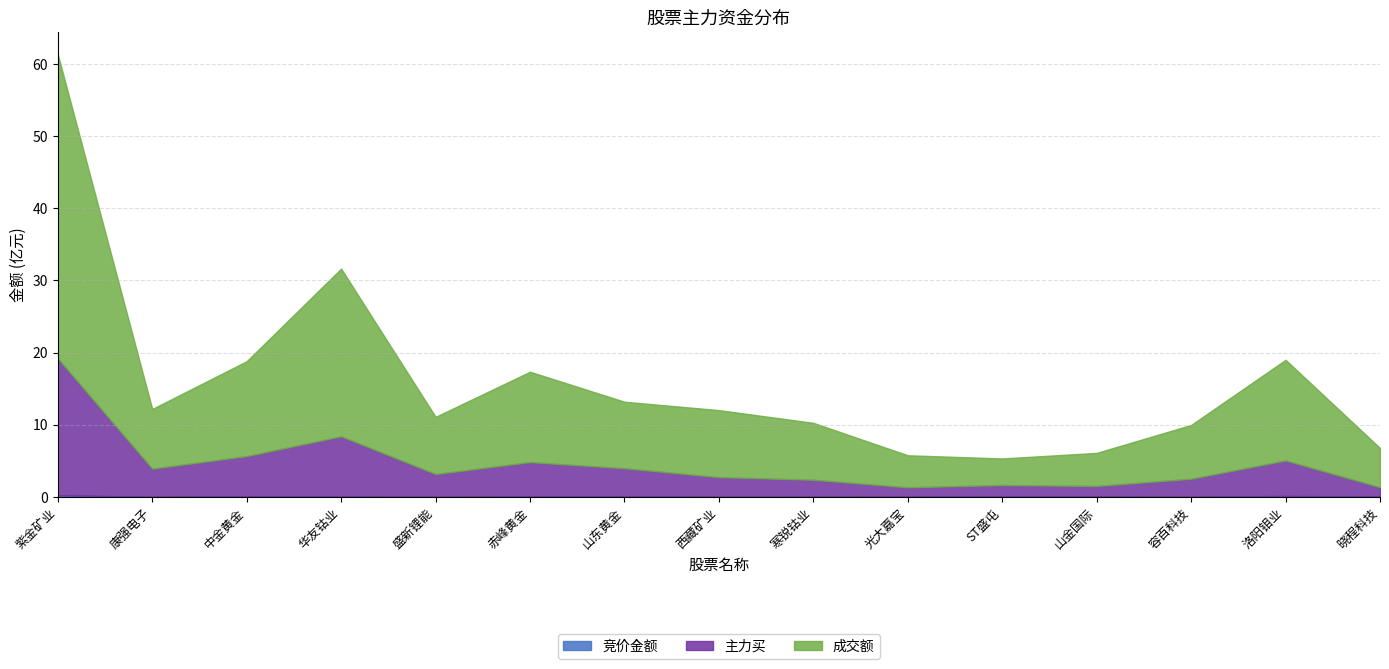

Is it true that 量比 equals 0.3 at 西藏矿业?

False